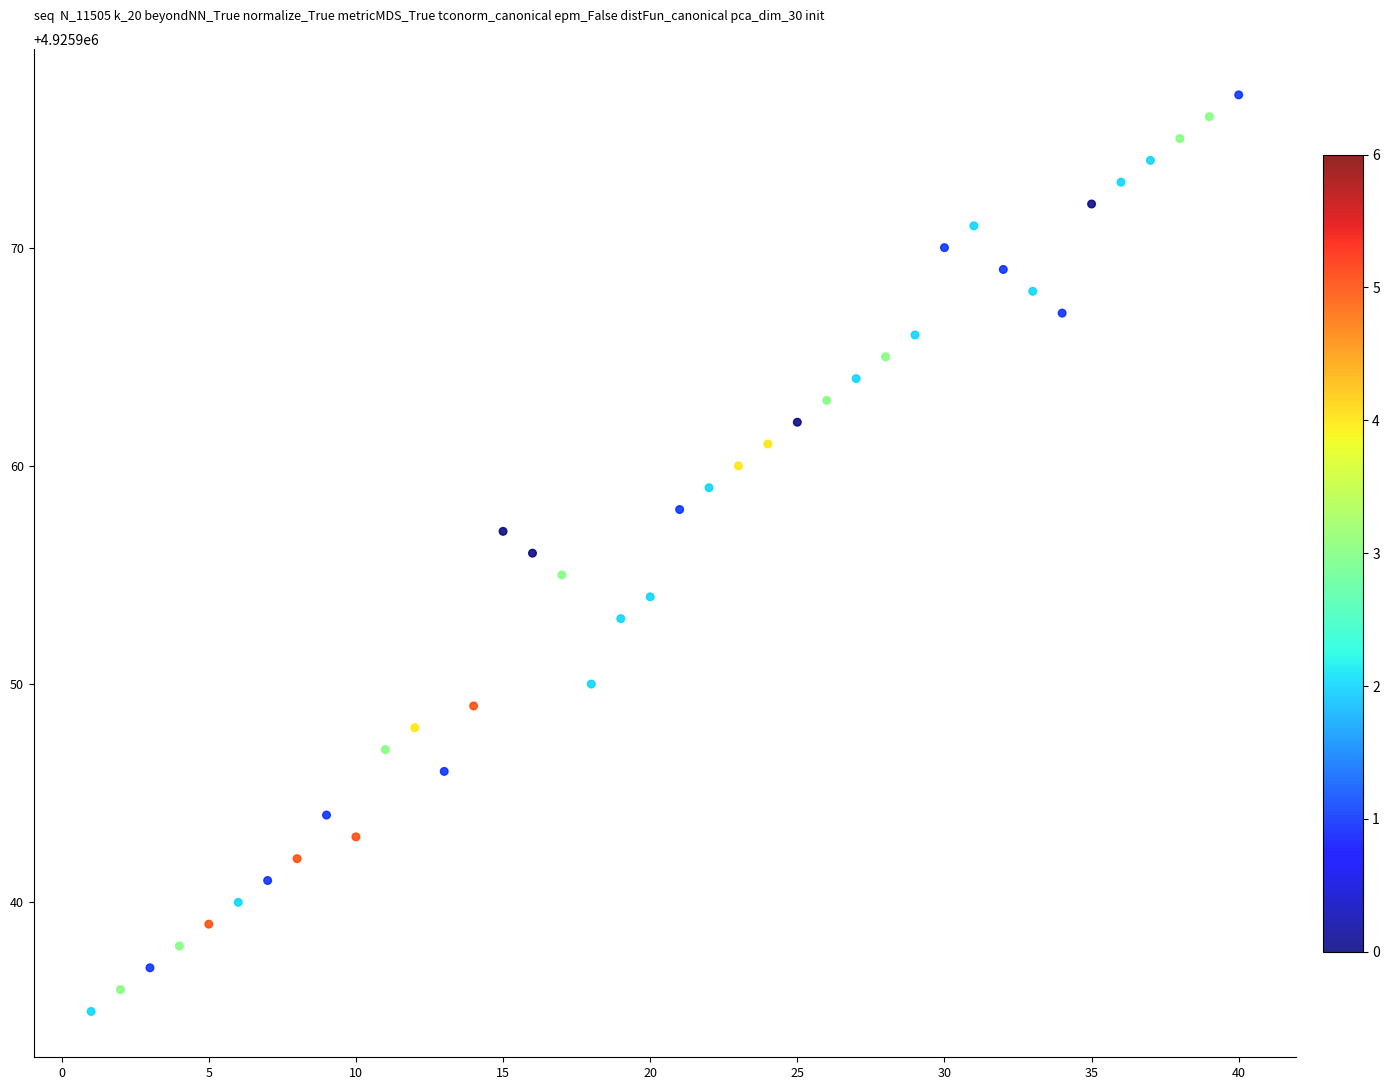

What is the range of X values (max minus min)?

39